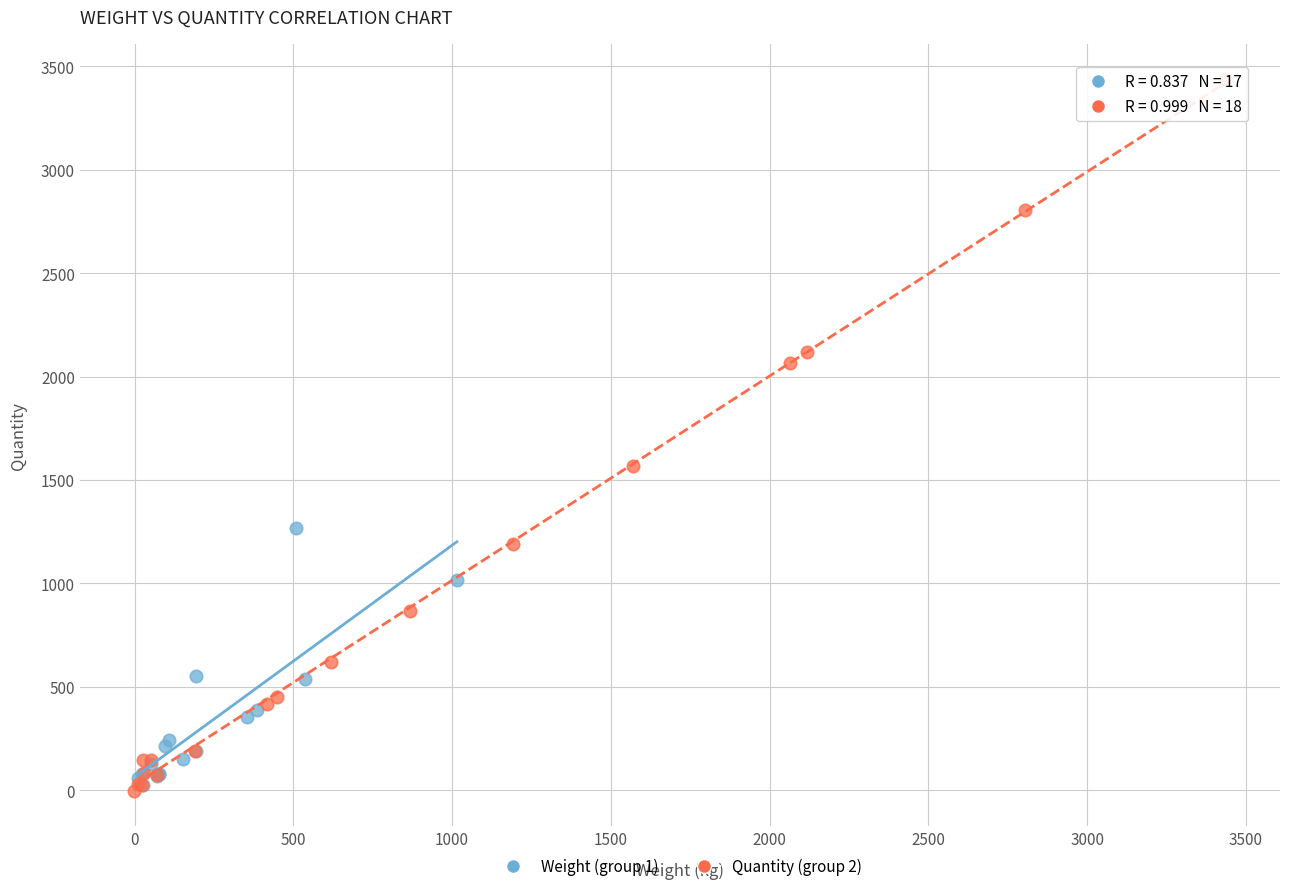

Which series has the largest Y range (max minus min)?

Quantity (group 2)